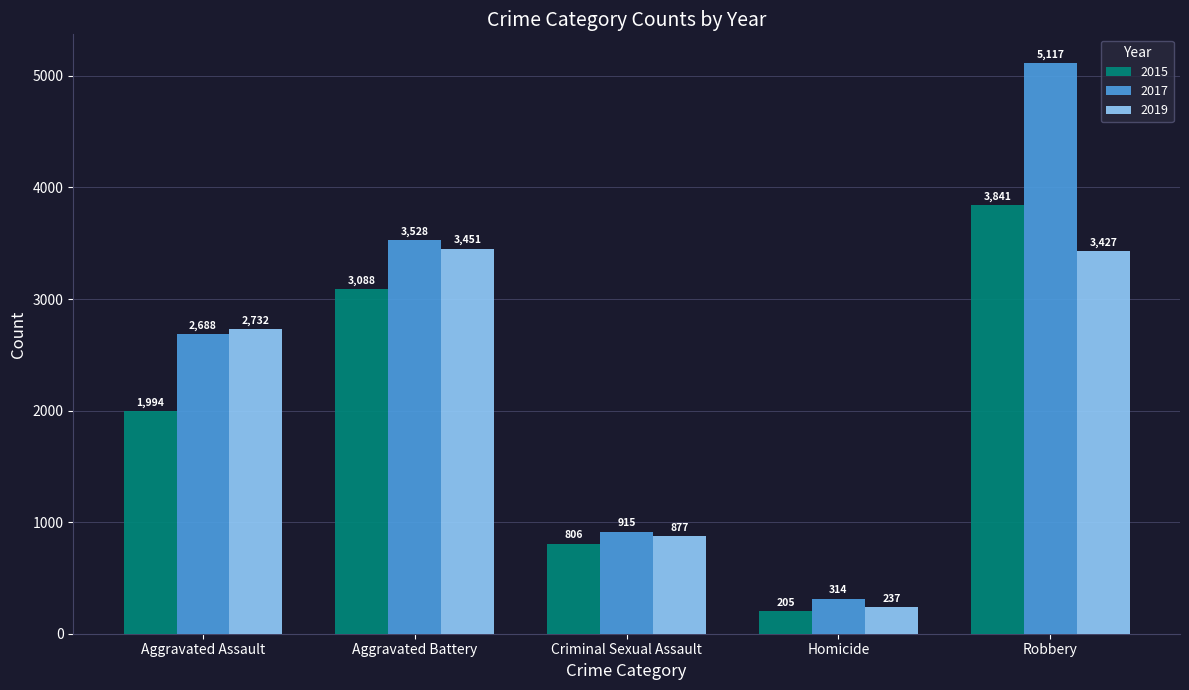

At which label is 2017 closest to 2715?

Aggravated Assault